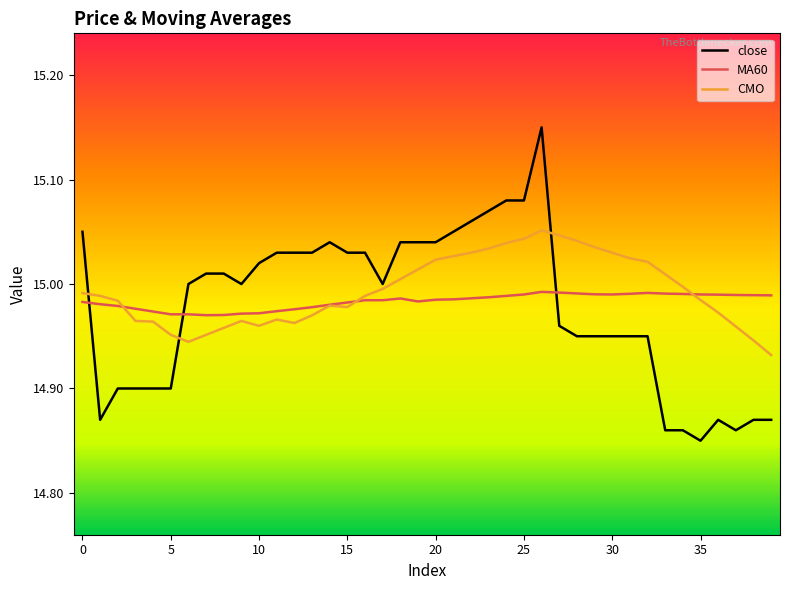

Which series has the widest spread of values?

close